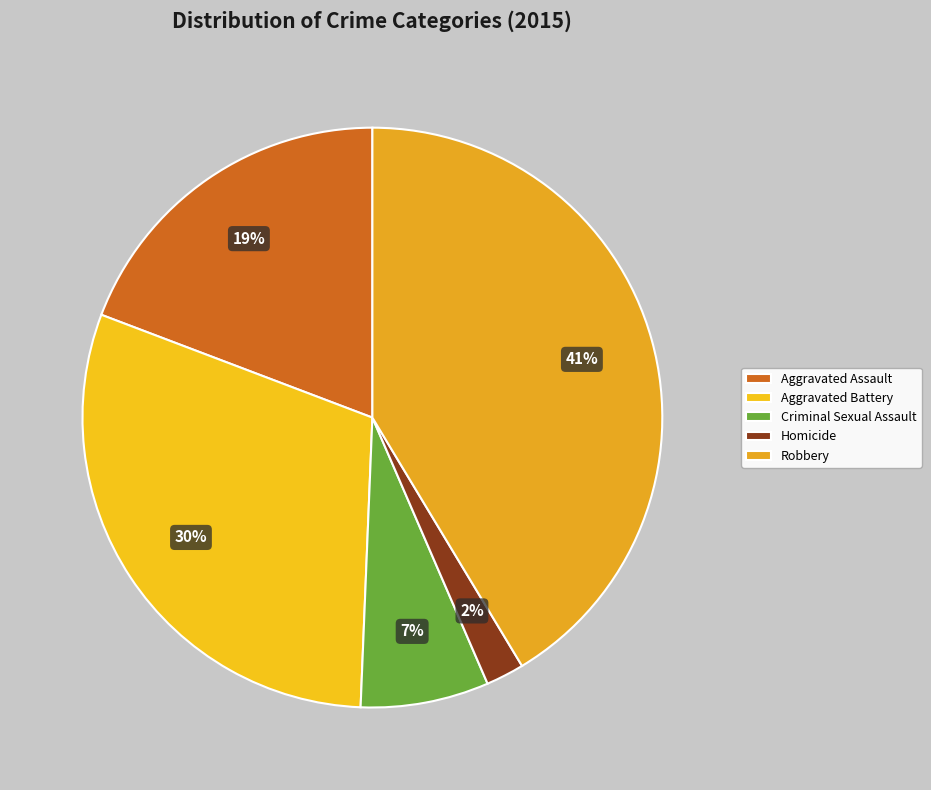

Which slice is the smallest?

Homicide